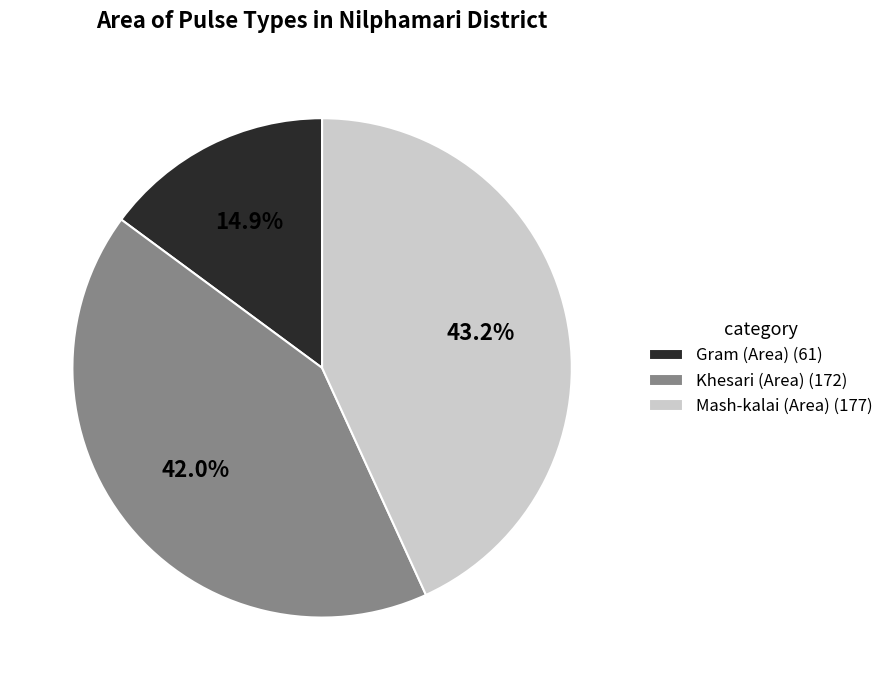

How much of the chart is everything except Gram (Area)?

85.1%